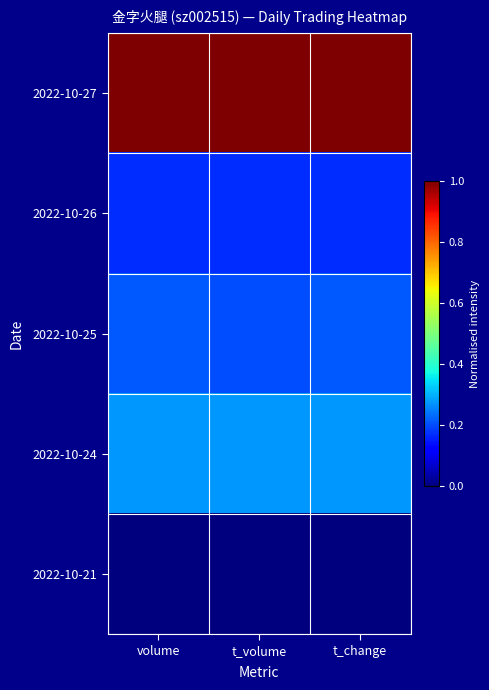

What is the spread (max minus min) of values at t_change?

1.0